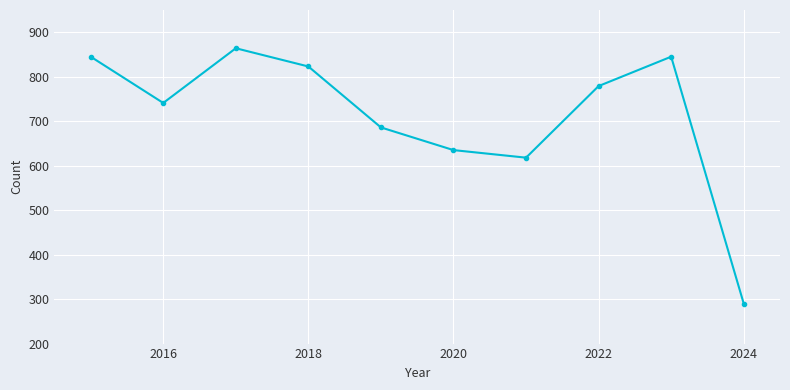

Reading left to right, extract all data points from this chart.

845	741	864	823	686	635	618	779	845	290